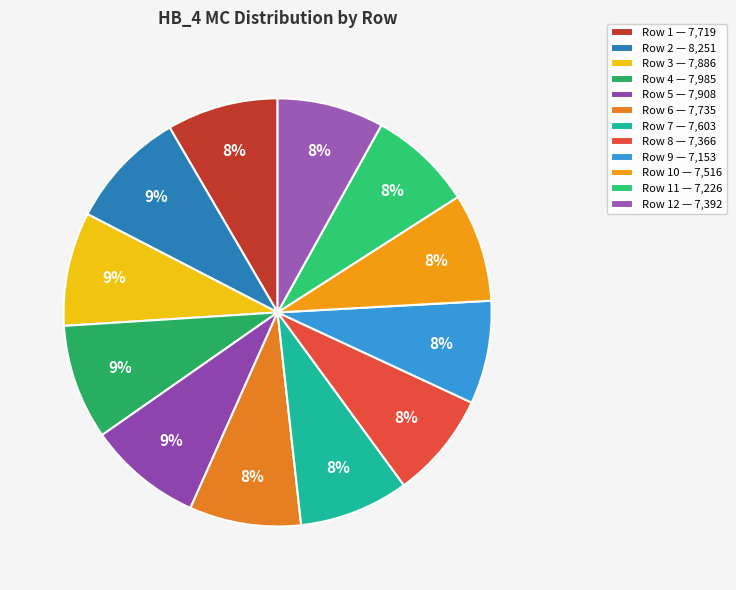

Rank the categories by value from lowest to highest.

9, 11, 8, 12, 10, 7, 1, 6, 3, 5, 4, 2